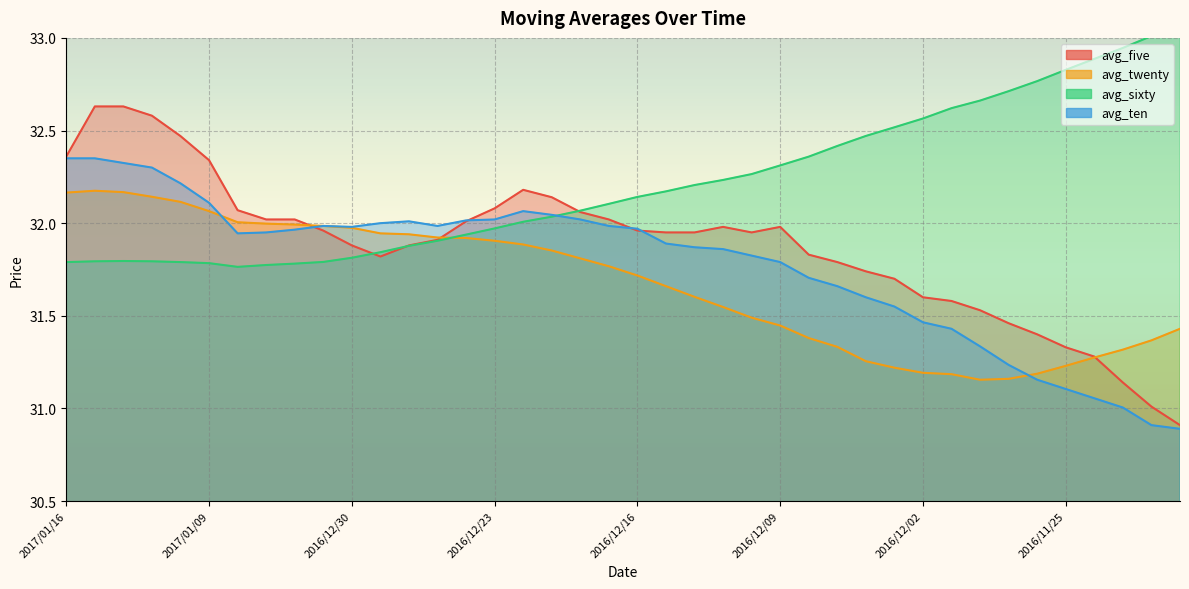

What position from the right is 2016/12/12?

16